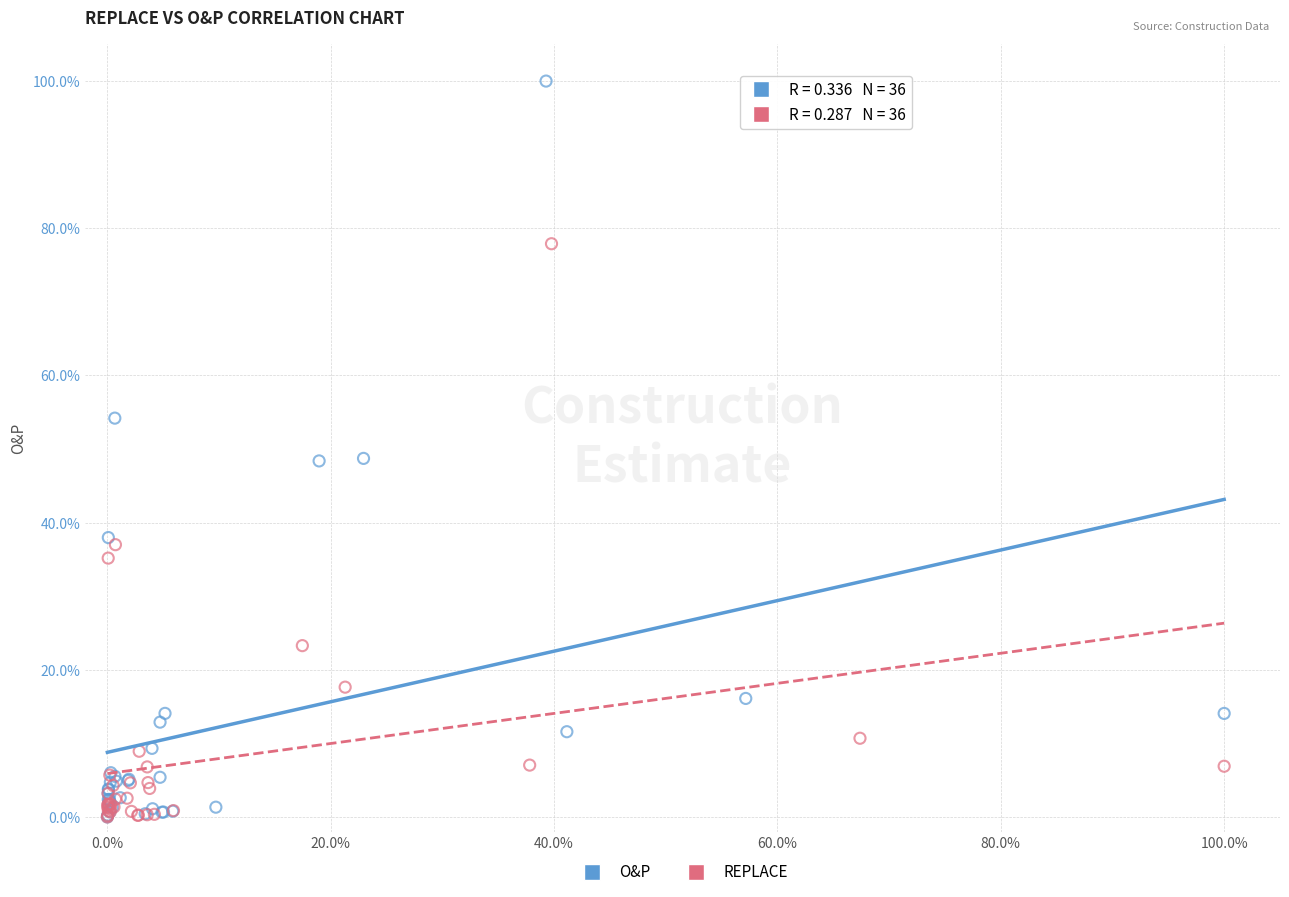

Which series contains the highest Y value?

O&P